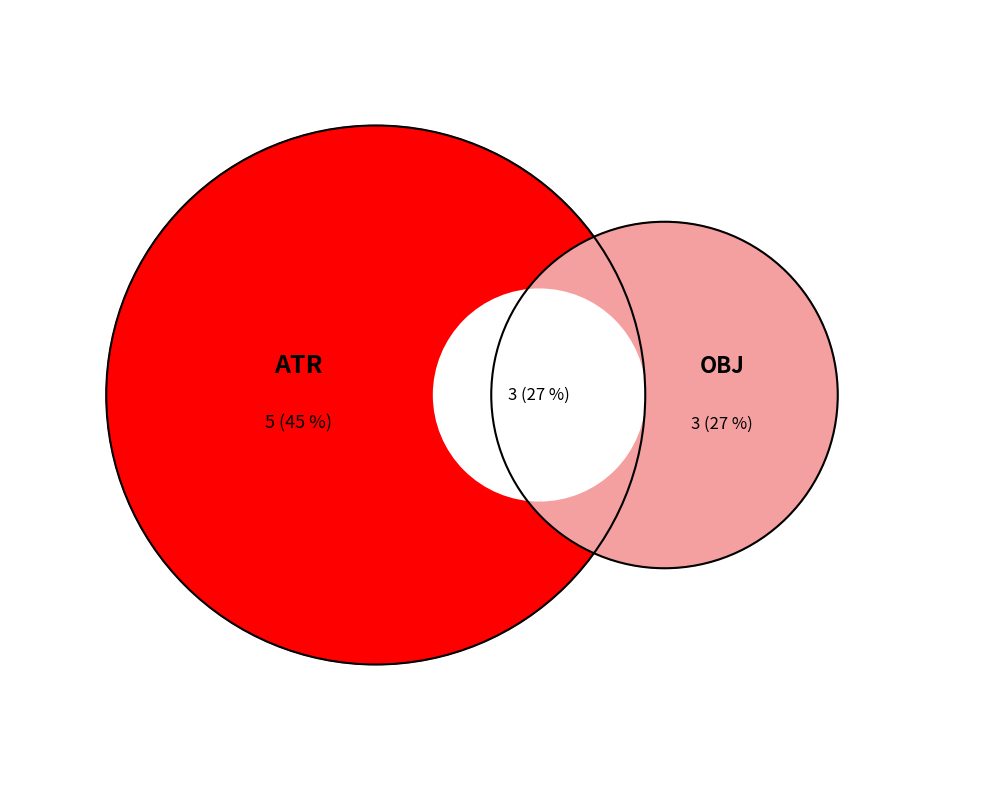

Is it true that AuxX is 16% of the pie?

False